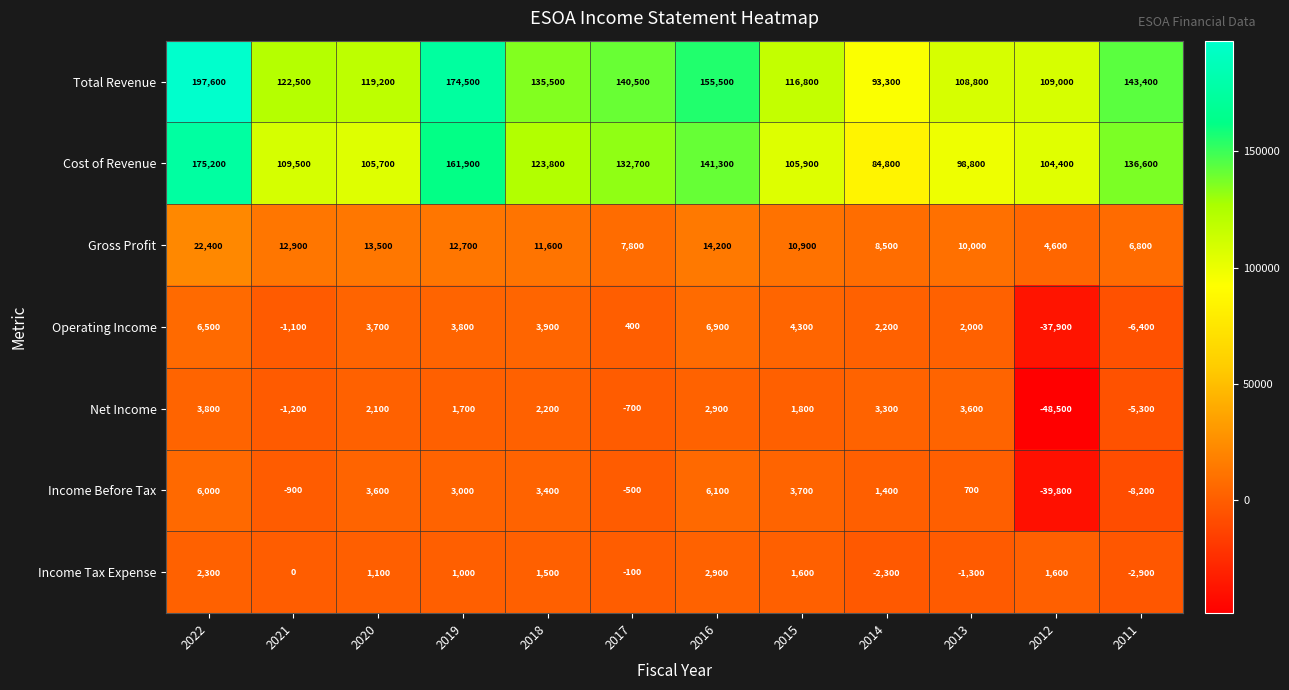

Which category has the highest value across all series?

2022